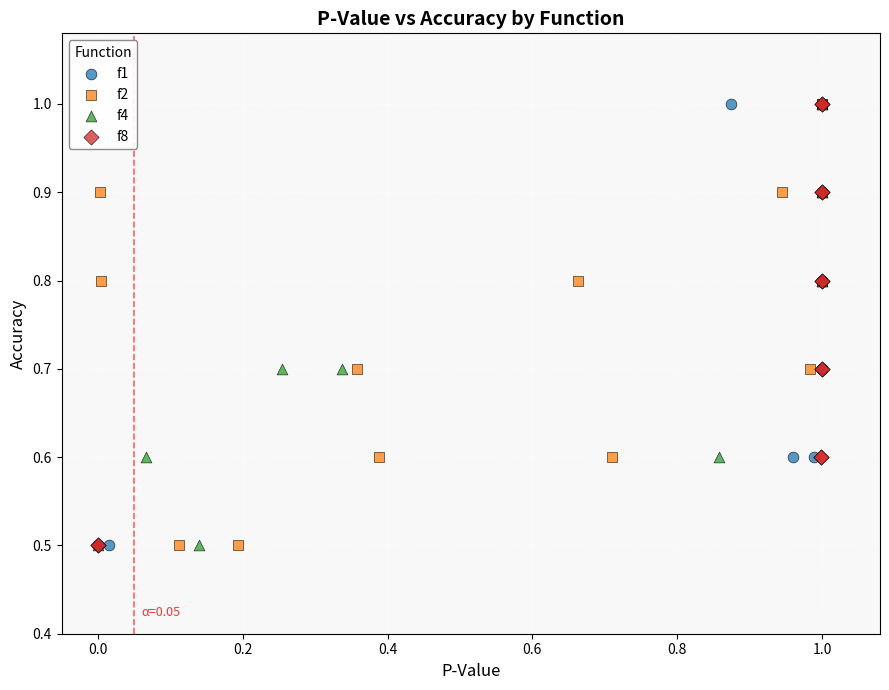

What are all the series names shown in the legend?

f1, f2, f4, f8